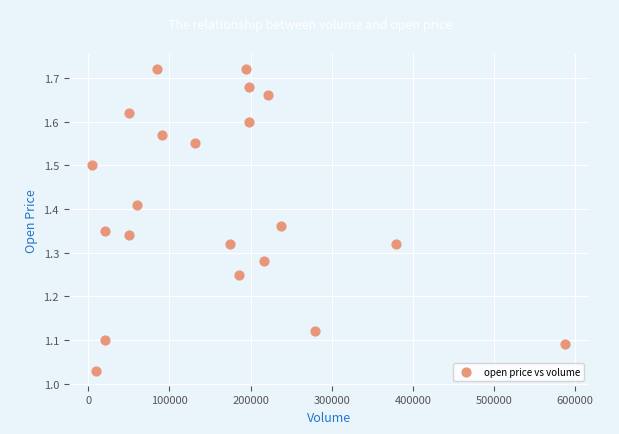

What is the range of X values (max minus min)?

583000.0